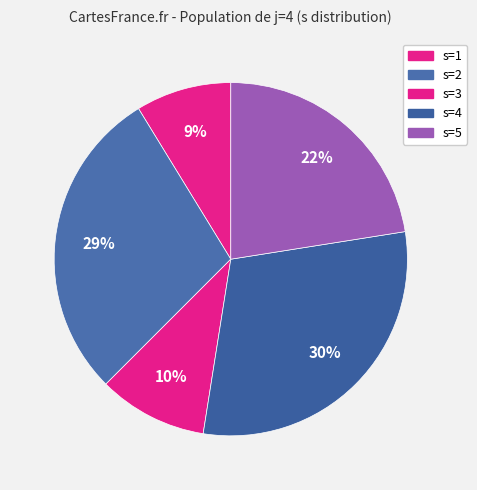

To the nearest percent, what percentage of the pie is s=4?

30%